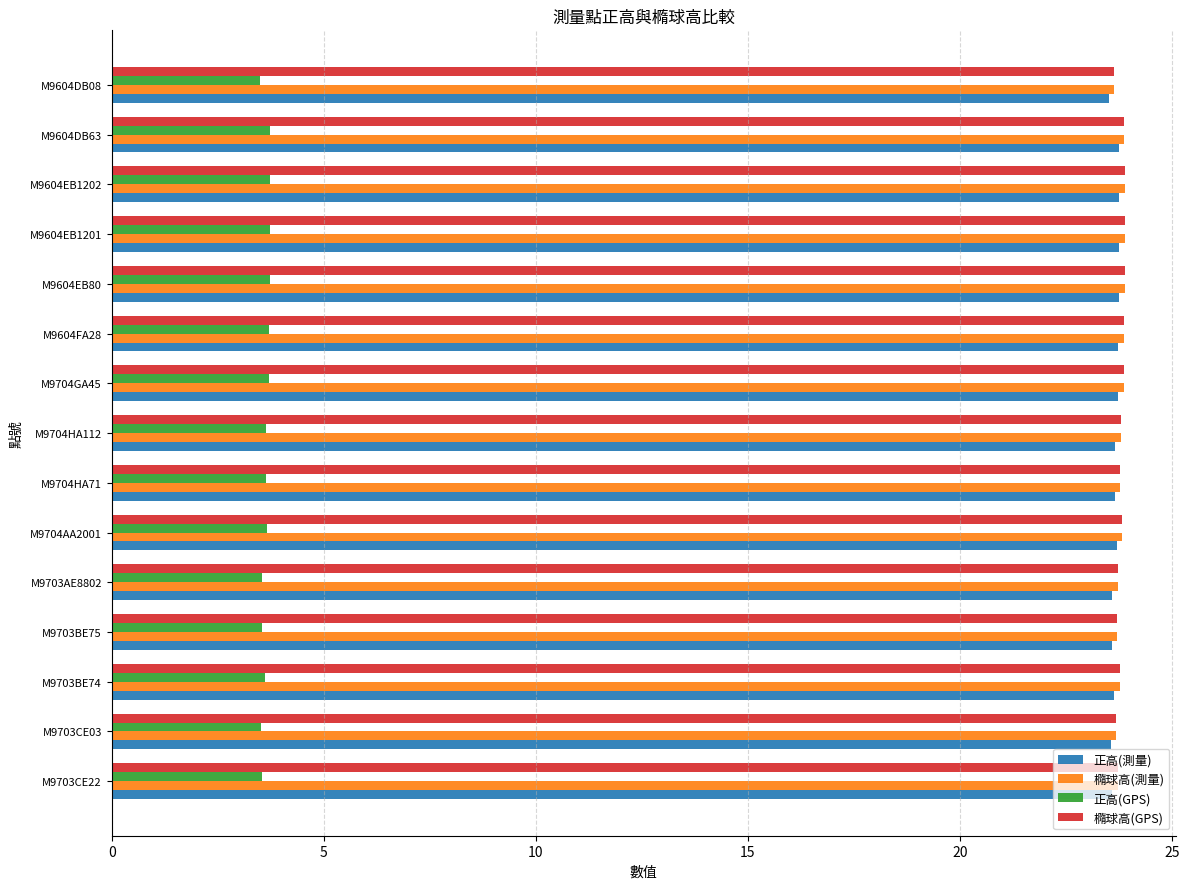

What is the sum of the 正高(GPS) values at M9704AA2001 and M9604DB08?

7.2